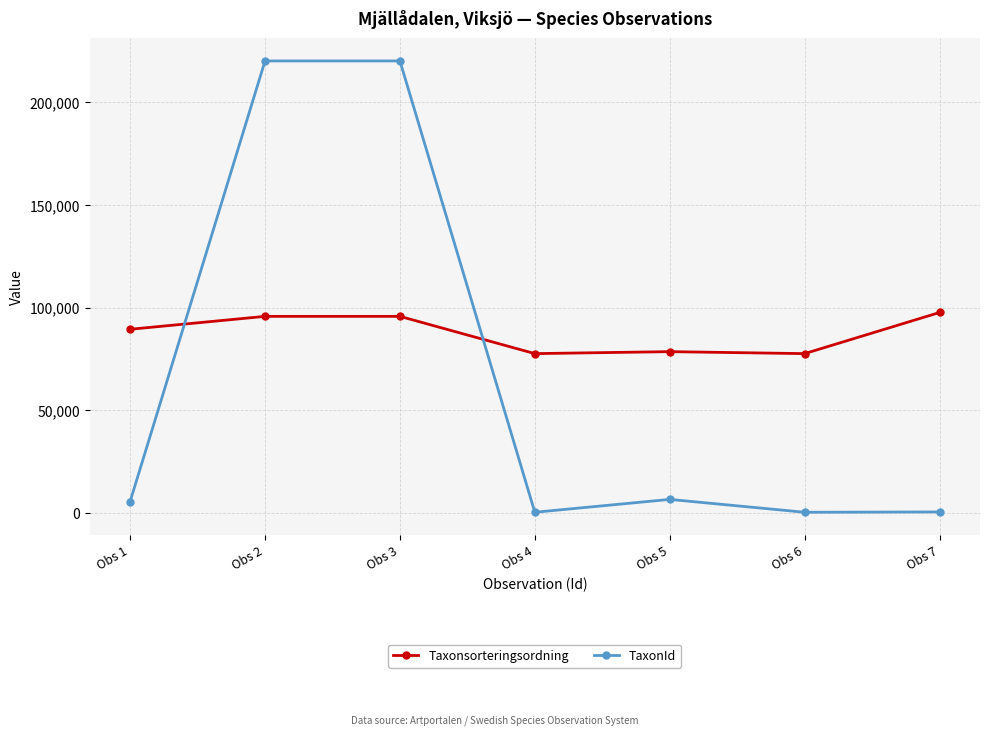

True or false: TaxonId has more than 2 points higher than both neighbors.

False